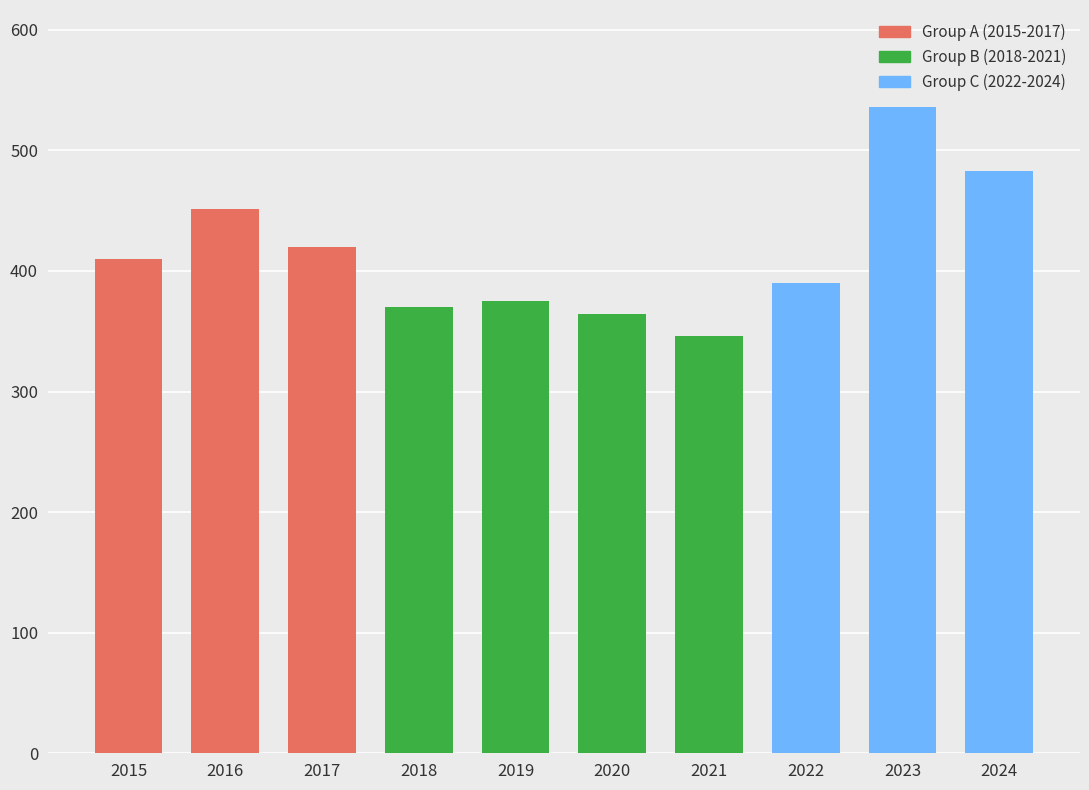

Reading left to right, what are all the values shown in this chart?

410	451	420	370	375	364	346	390	536	483